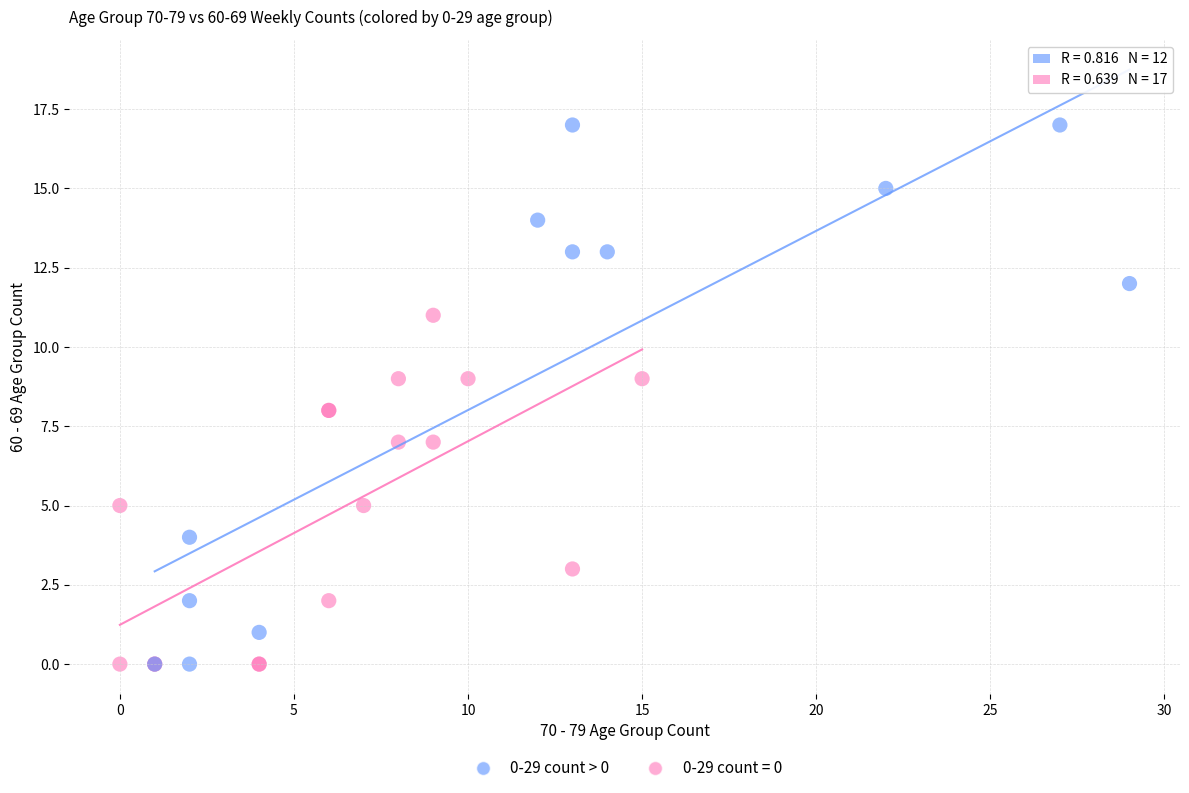

Which series contains the highest Y value?

0-29 count > 0